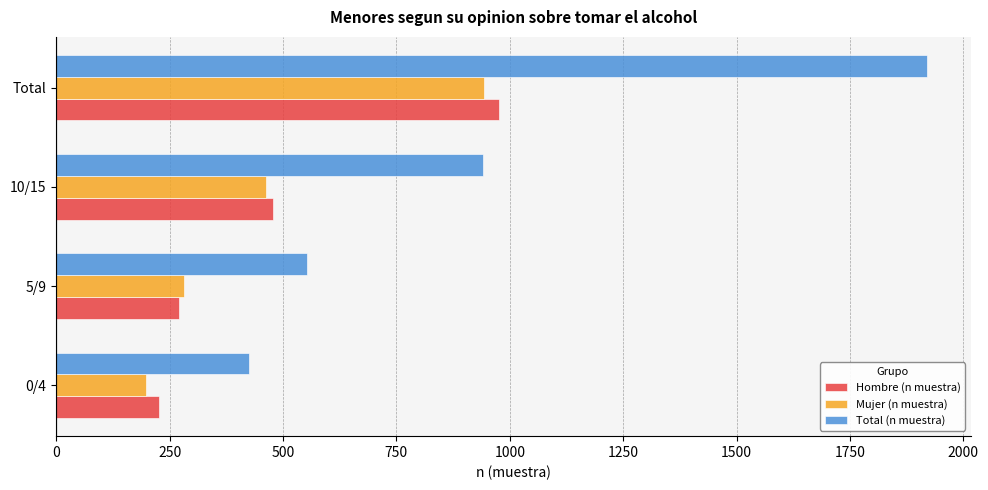

List the labels in order of Total (n muestra) value, largest first.

Total, 10/15, 5/9, 0/4